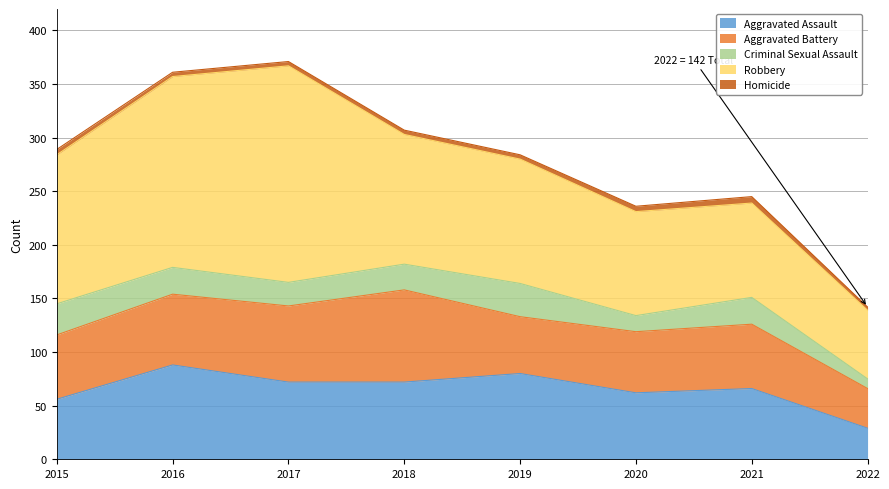

True or false: Robbery and Homicide intersect in this chart.

False